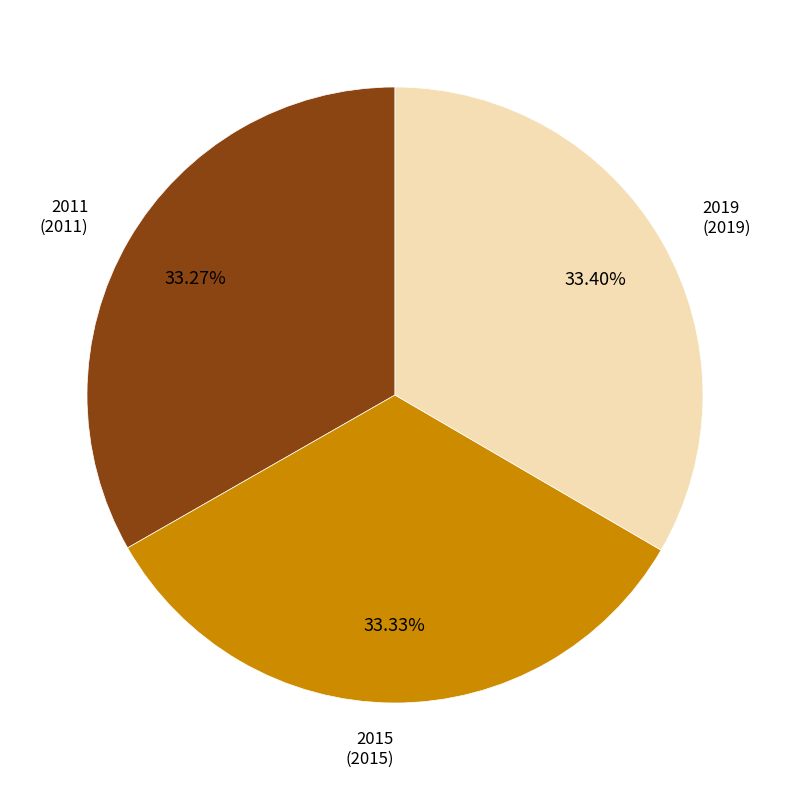

What is the ratio of the value at 2015 to the value at 2019?

1.0